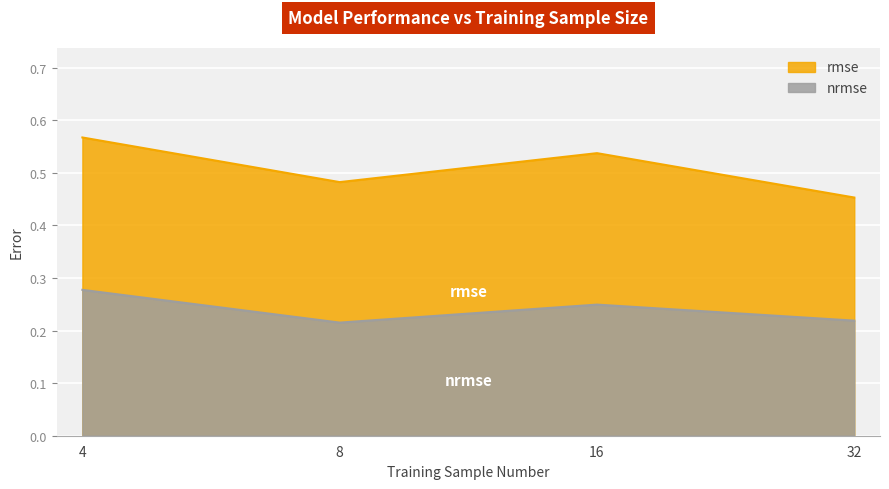

Count the values in the range 0 to 1.

4